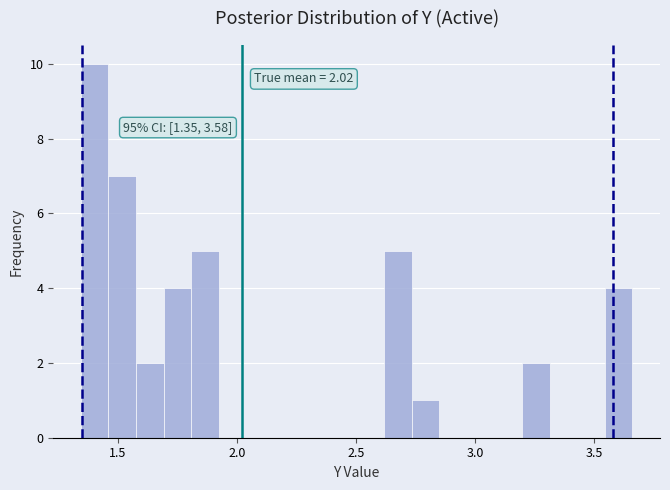

Read against the x-axis, roughly where is the centre of the tallest bar?

1.40